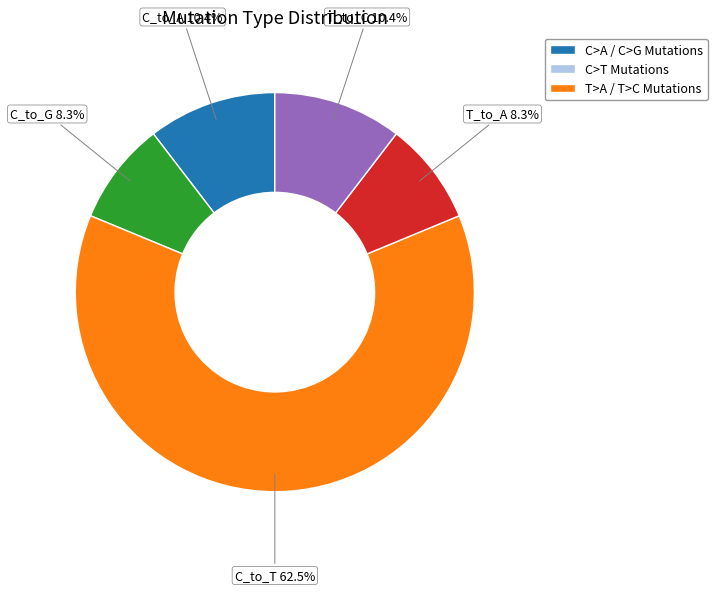

Does any single category account for the majority?

Yes